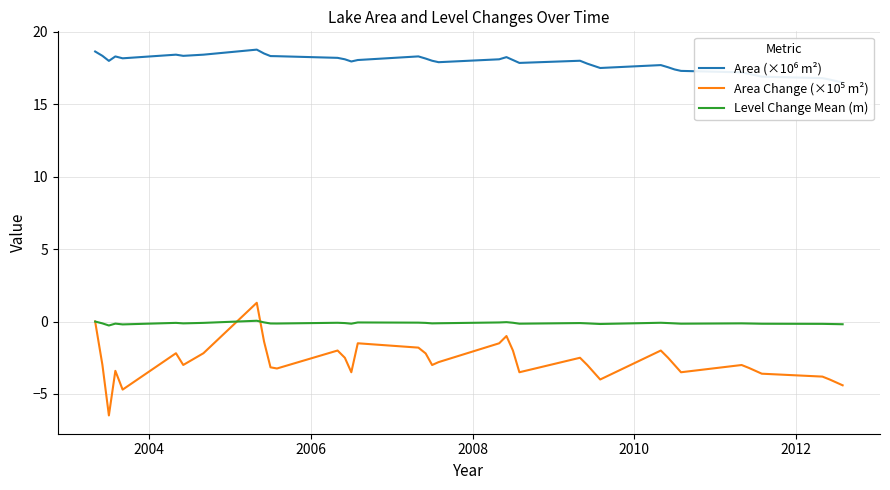

True or false: Area (×10⁶ m²) and Area Change (×10⁵ m²) cross at least once.

False